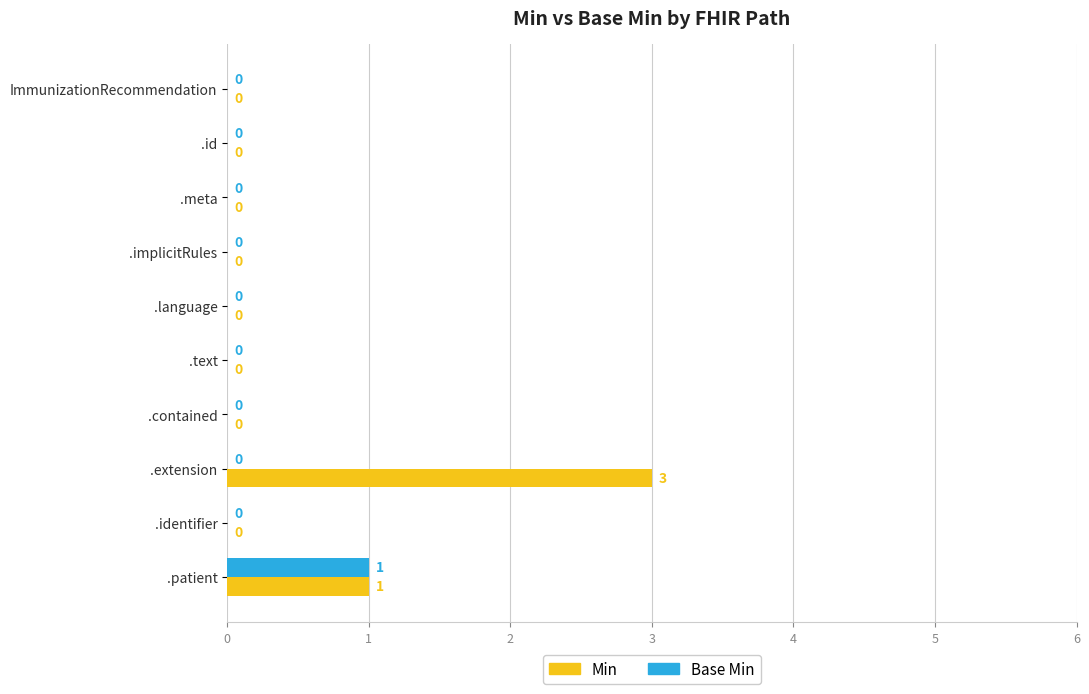

At which category is the sum across all series the highest?

.extension